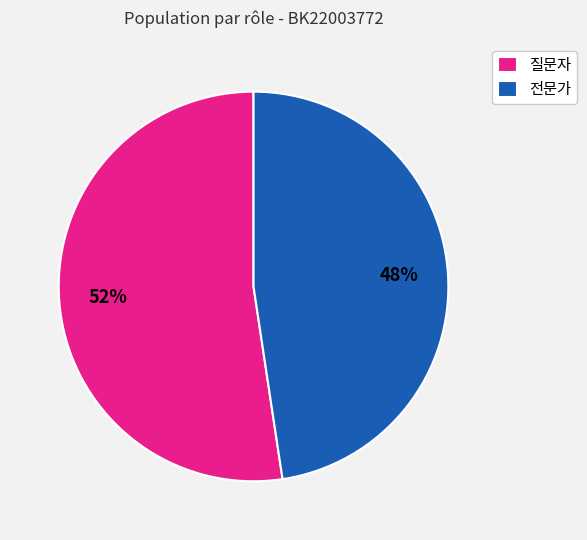

Combined, do 질문자 and 전문가 account for over 50%?

Yes